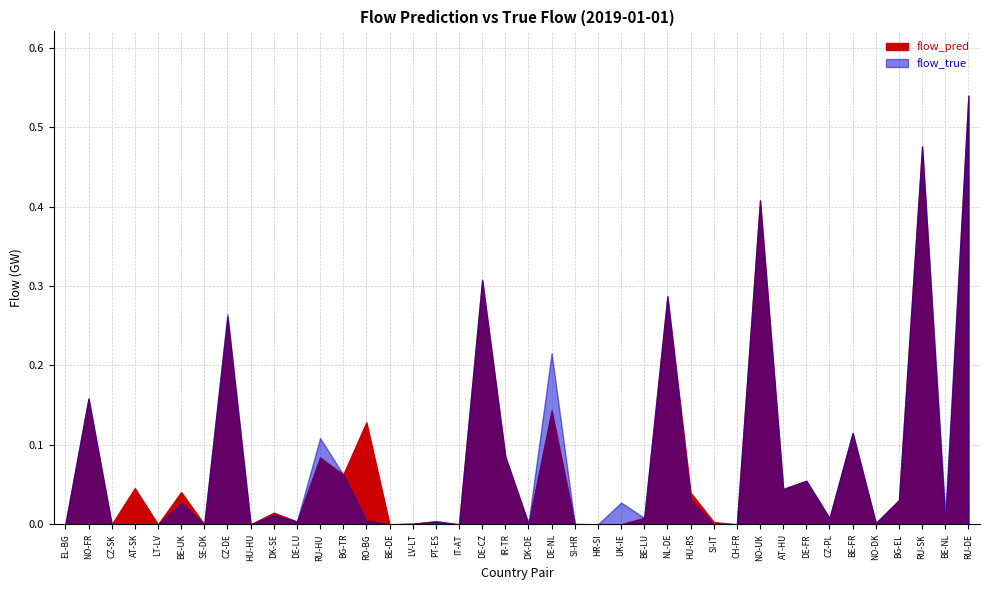

At how many categories does at least one series exceed 0?

33